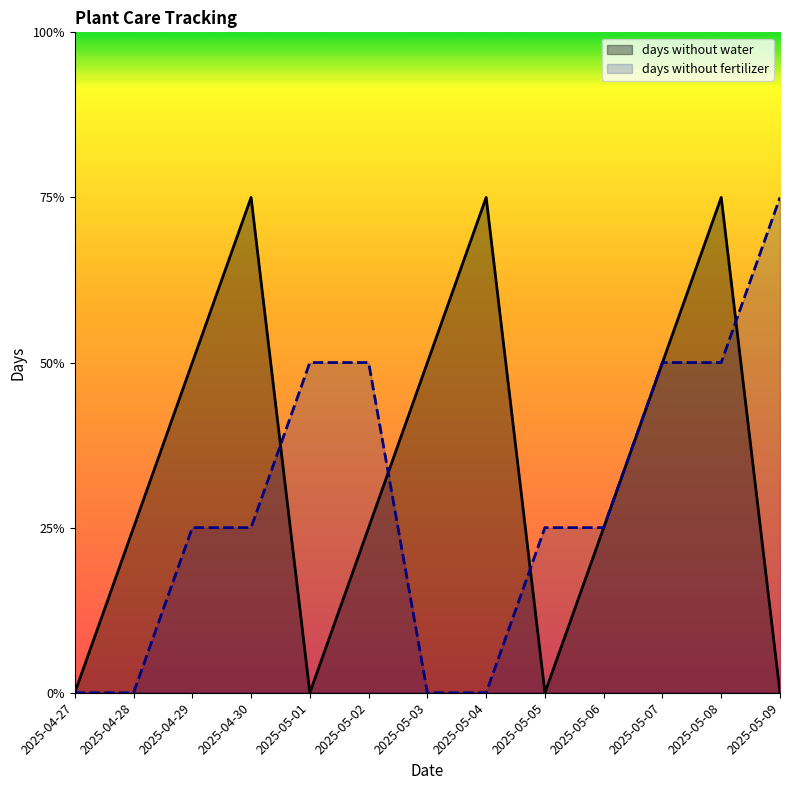

What is the value of the days without water point at the 11th from the left?

2